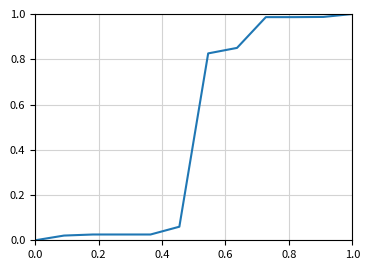

True or false: the data shows 0.0 at 0.0.

True